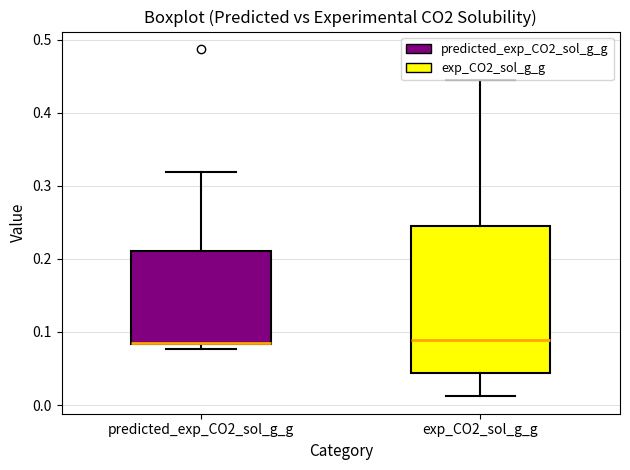

Where is the upper edge of the box for exp_CO2_sol_g_g on the y-axis? The values are not printed on the chart, so give them approximately, as read against the axis.

0.24